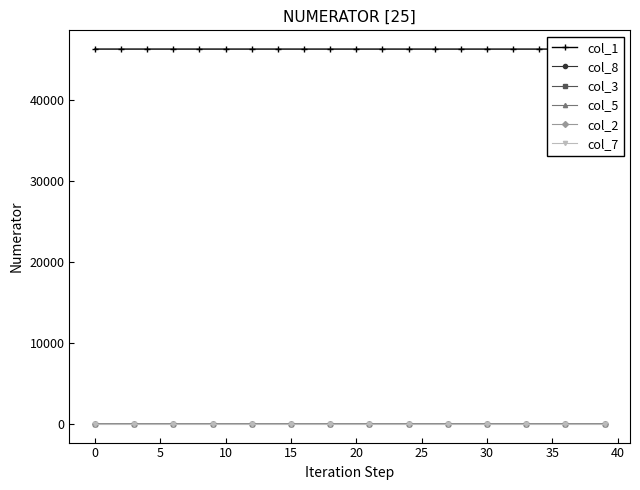

What is the maximum value for col_1?

46302.0